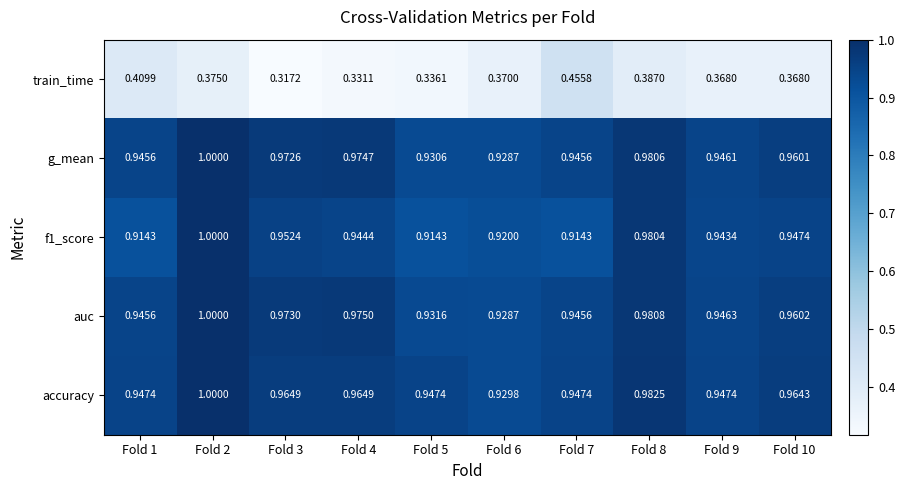

Which series has the largest total across all categories?

accuracy